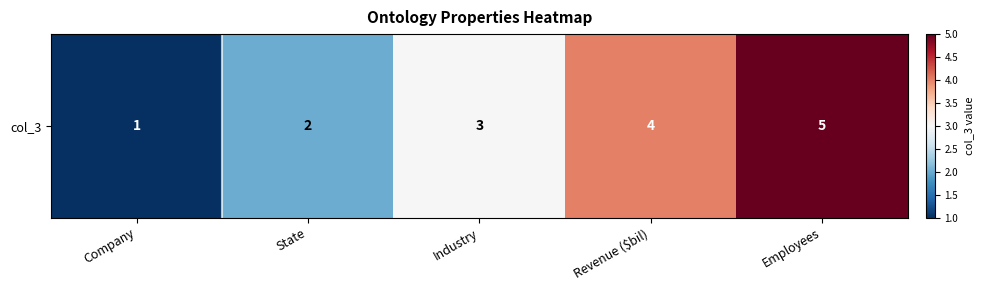

Where is the data nearest to the value 3?

Industry